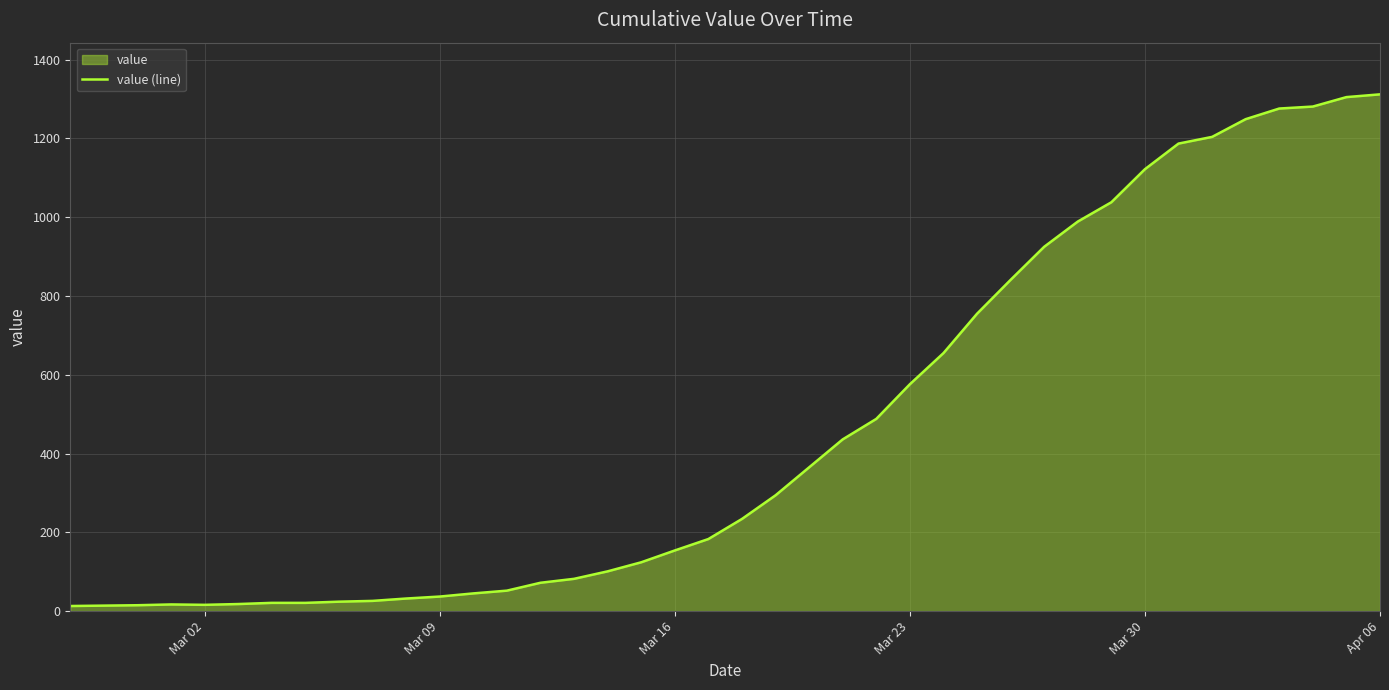

What is the maximum value shown in the chart?

1312